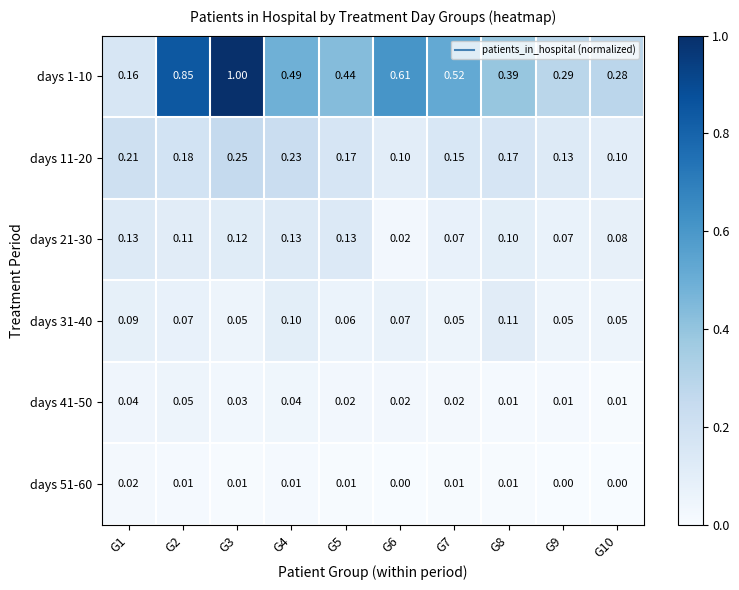

Is the value of days 31-40 at G6 greater than the value of days 21-30 at G2?

No